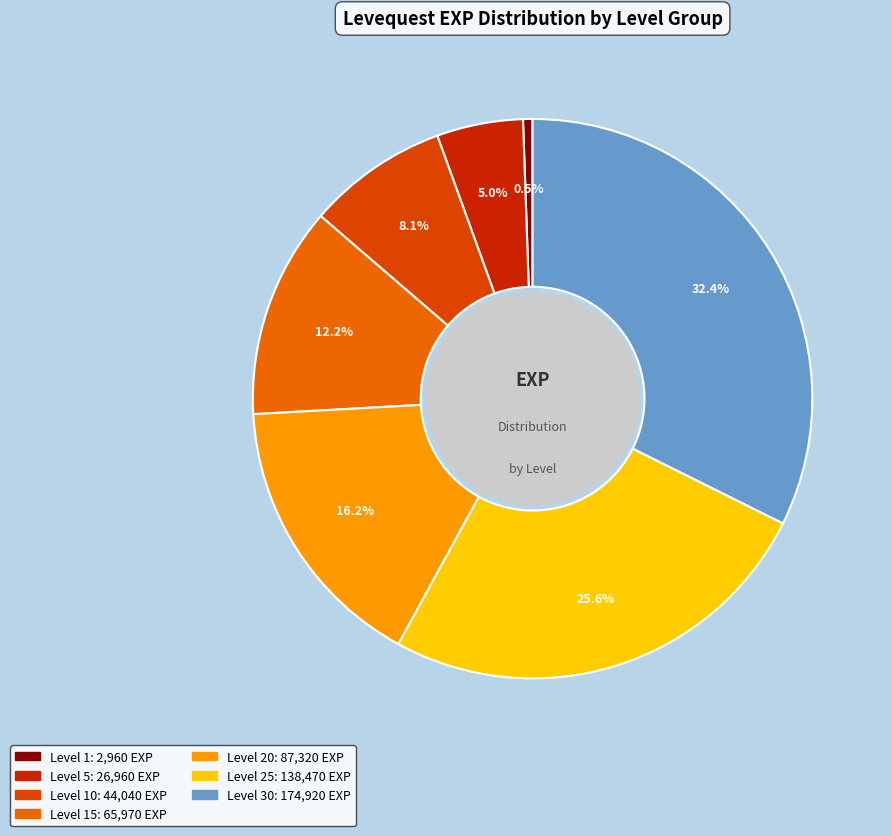

How many segments does this pie chart have?

7